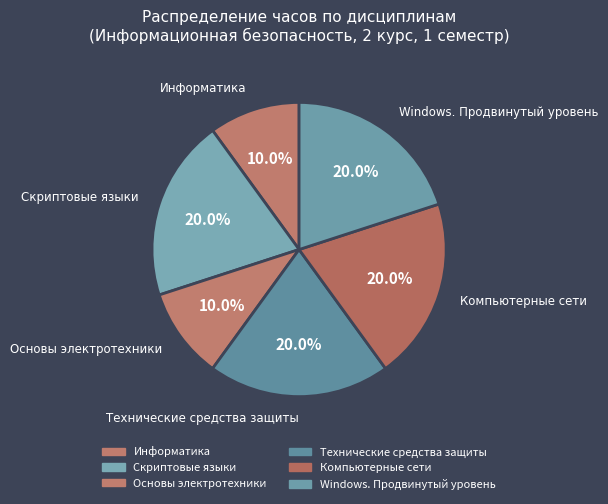

Which has a higher value, Компьютерные сети or Основы электротехники?

Компьютерные сети